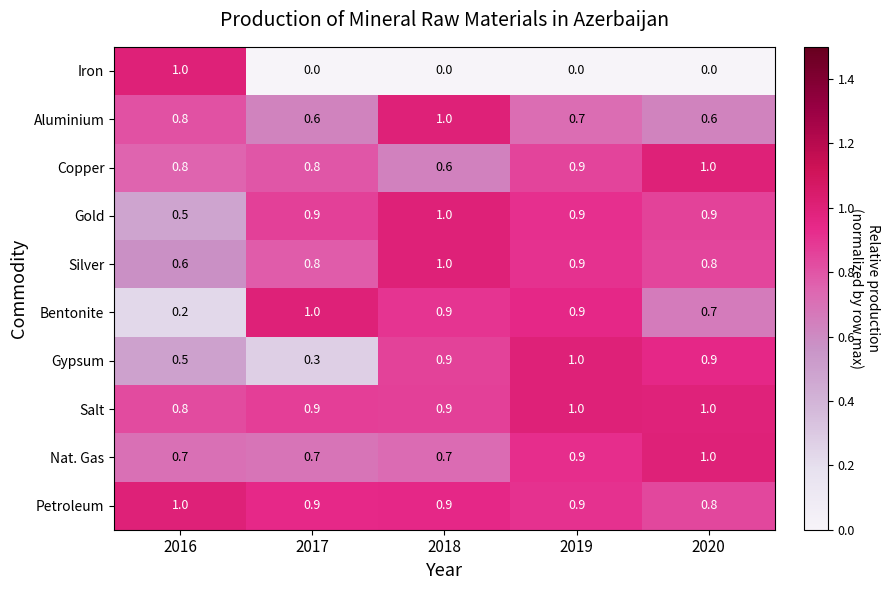

What is the sum of all Gold values?

4.2